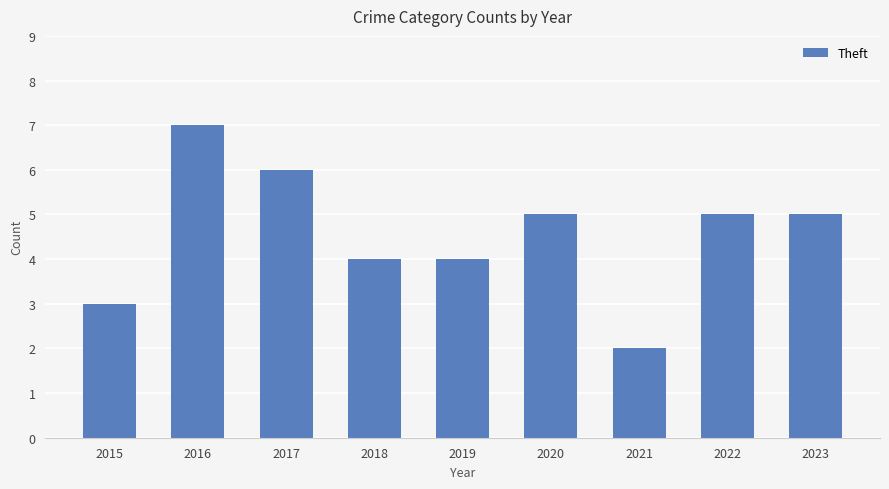

How many categories are shown in the chart?

9